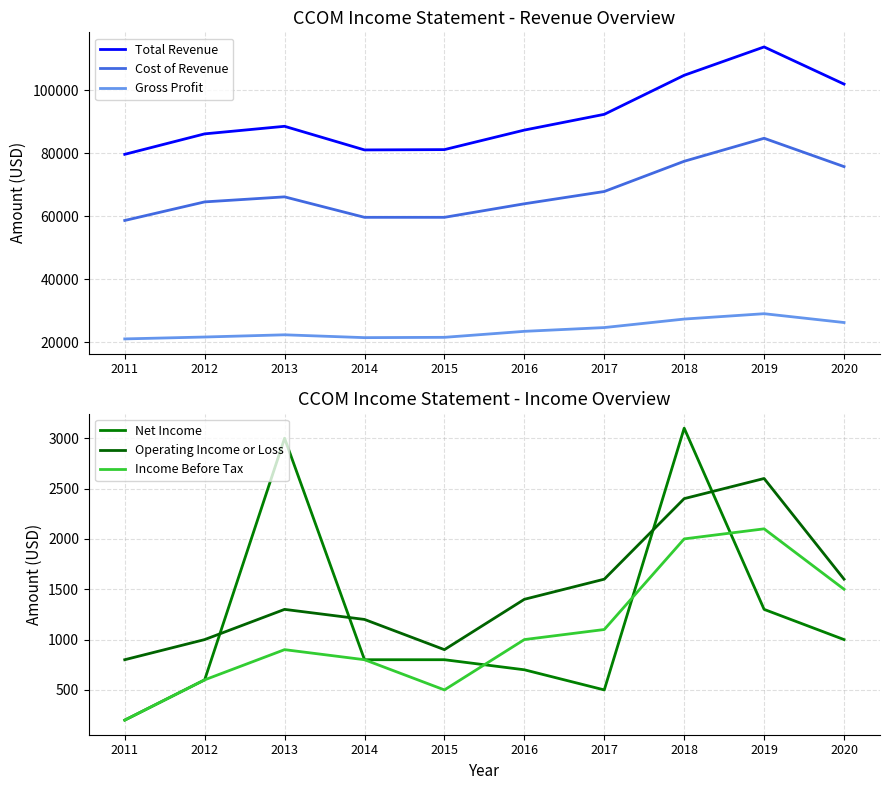

Between 2016 and 2017, which series saw the biggest shift?

Total Revenue